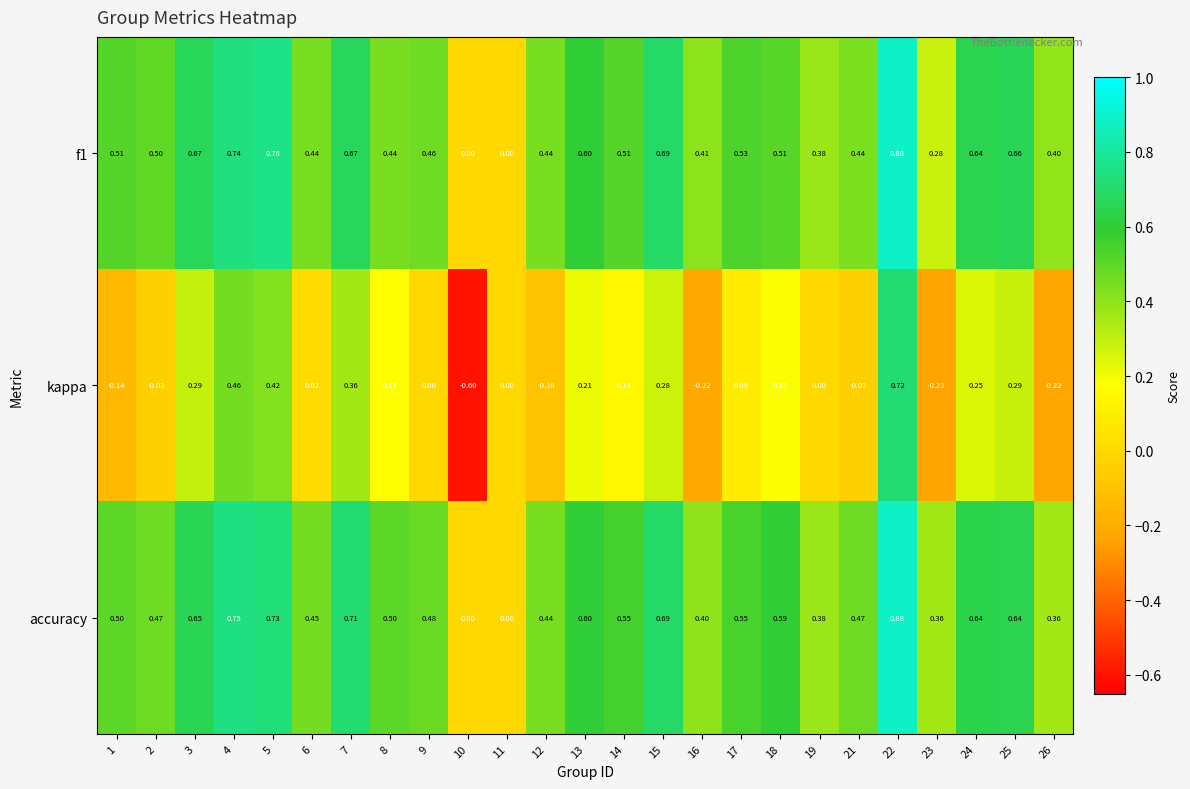

Is the value of f1 at 21 greater than the value of kappa at 8?

Yes